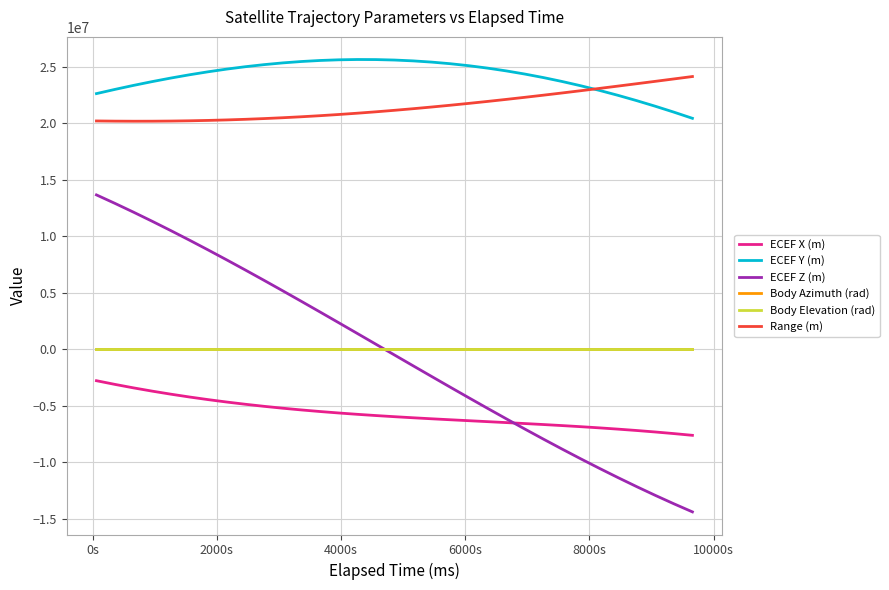

What is the minimum value for ECEF X (m)?

-7618838.1